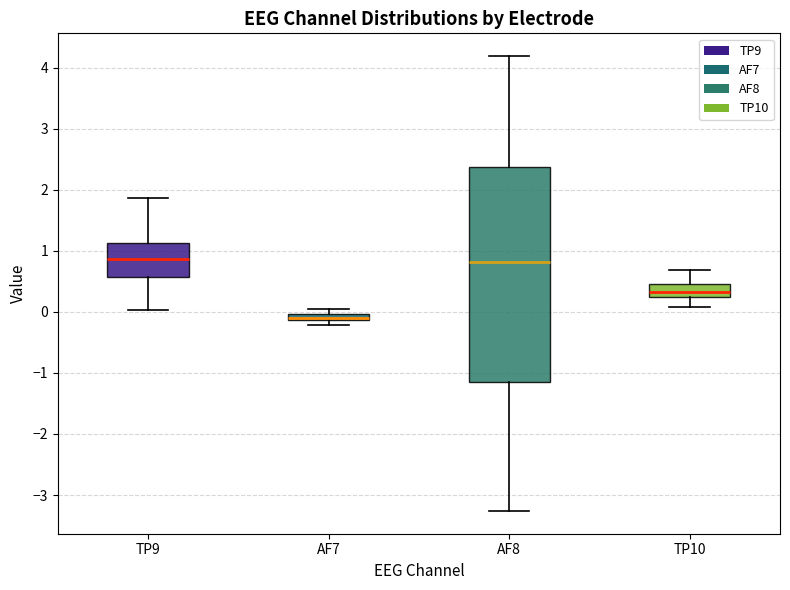

Where does the lower whisker of the box for TP10 end on the y-axis? The values are not printed on the chart, so give them approximately, as read against the axis.

0.1